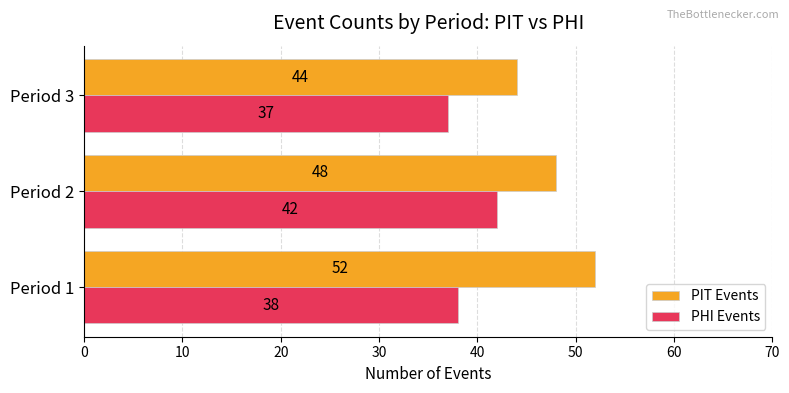

List the labels in order of PHI Events value, smallest first.

Period 3, Period 1, Period 2